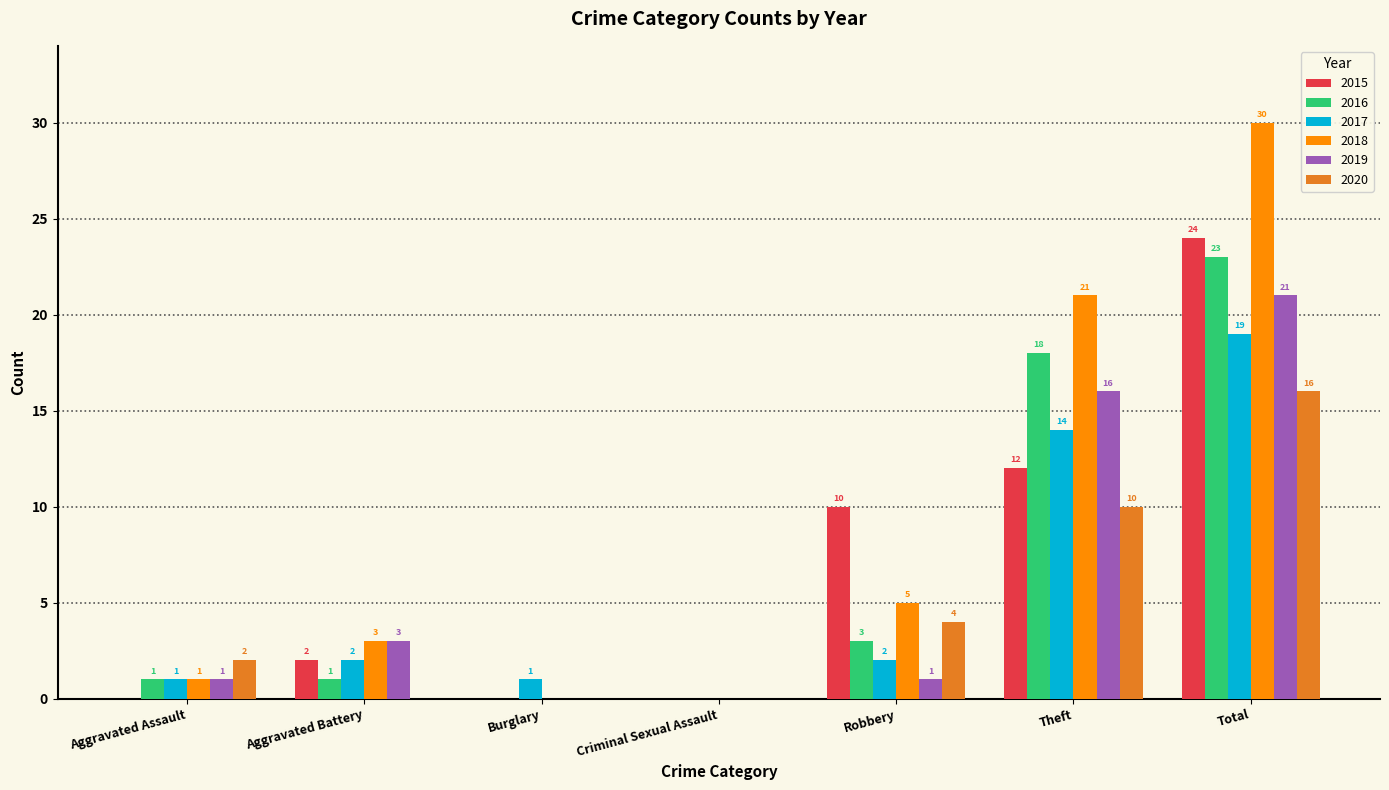

How many data points does each series have?

7